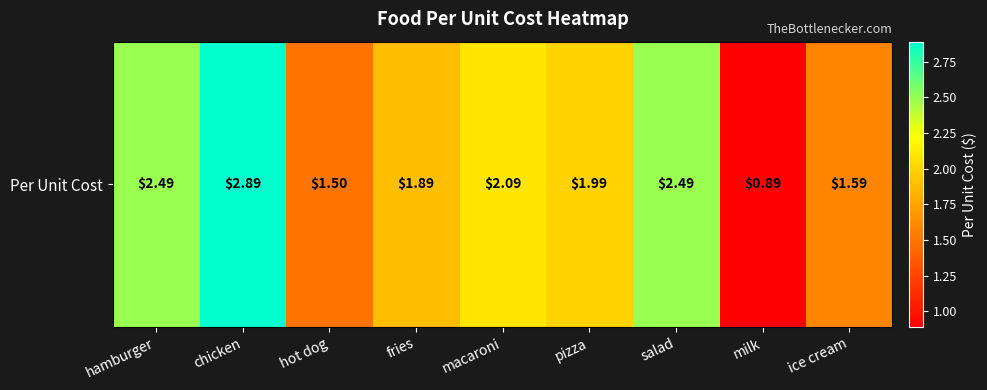

What is the sum of all values?

17.8